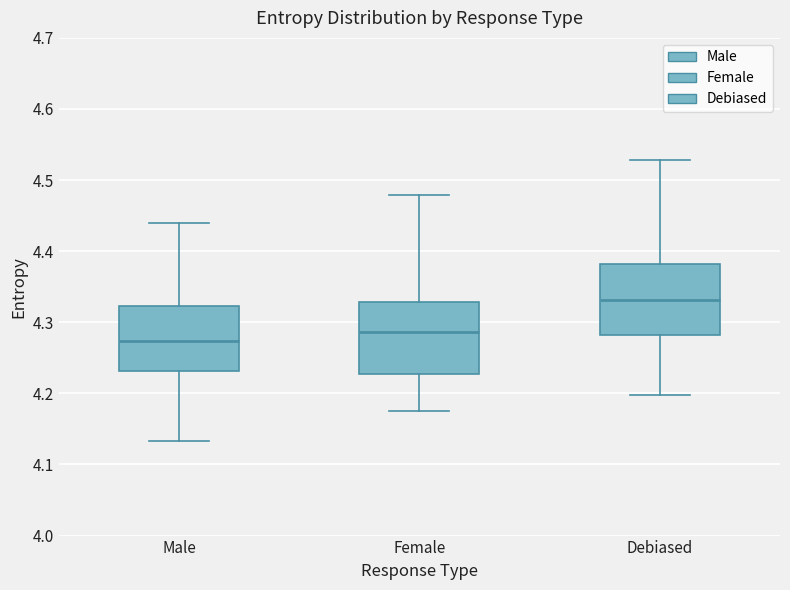

Where is the lower edge of the box for Debiased on the y-axis? The values are not printed on the chart, so give them approximately, as read against the axis.

4.28